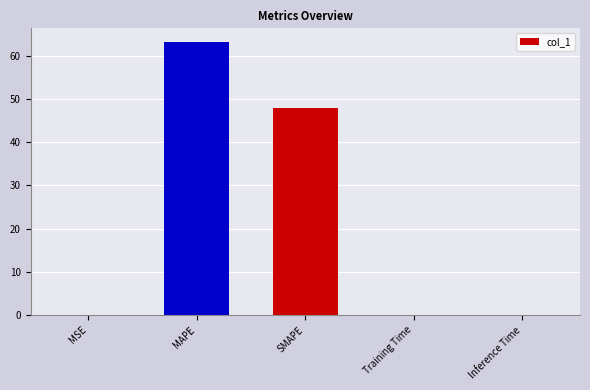

Where is the data nearest to the value 31?

SMAPE